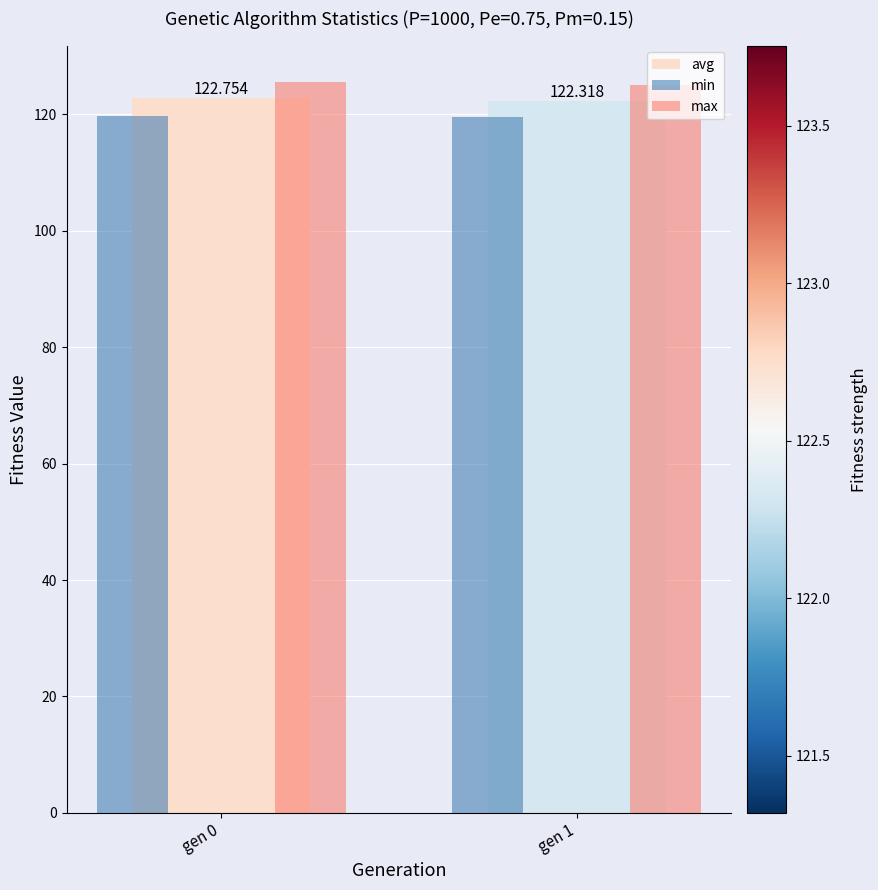

What is the average value of the max series?

125.3